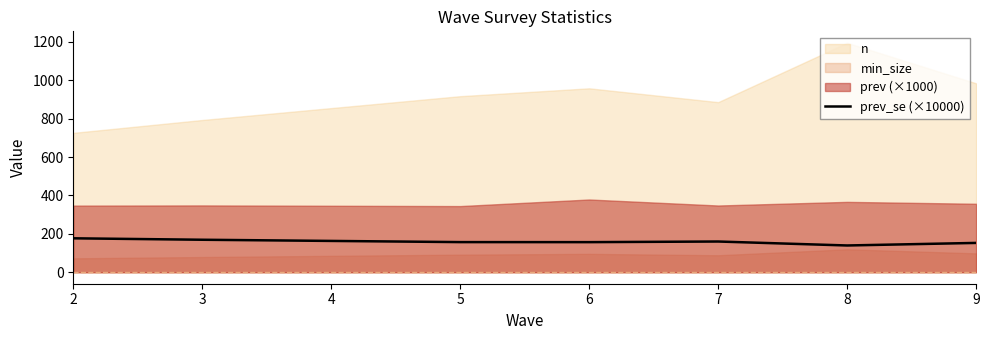

The value at 5 is 253.5. True or false?

False